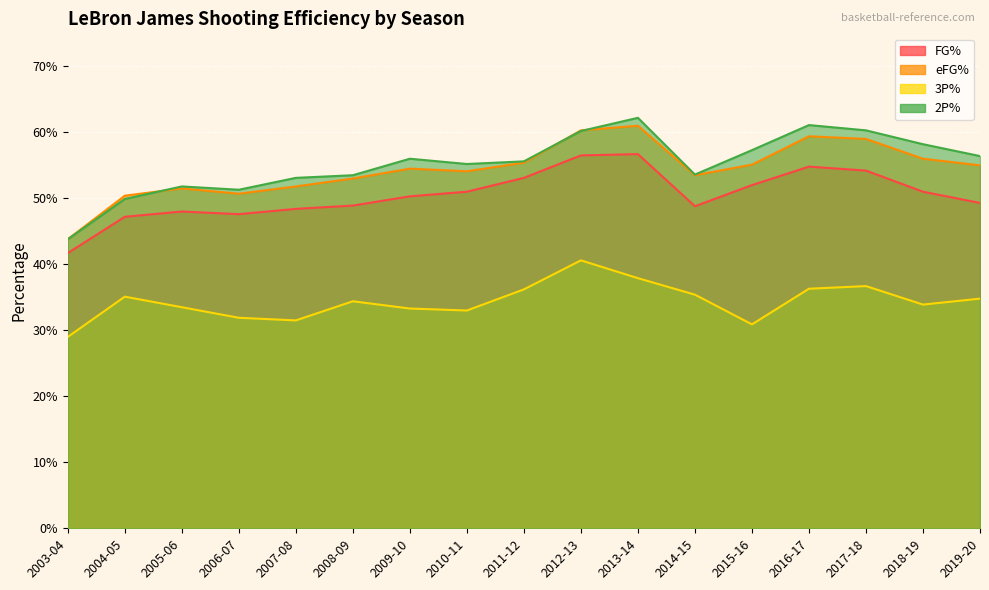

Rank the series at 2013-14 from lowest to highest value.

3P%, FG%, eFG%, 2P%